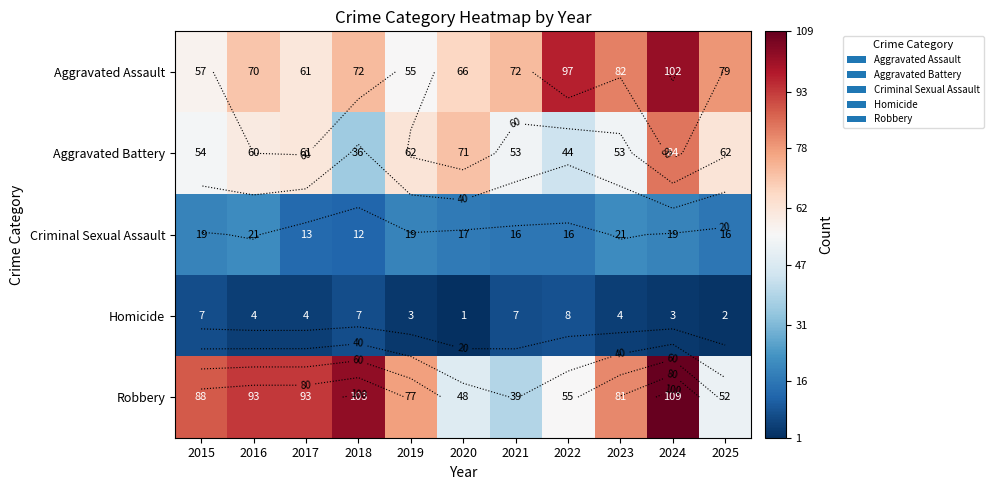

What is the difference between the Homicide values at 2022 and 2015?

1